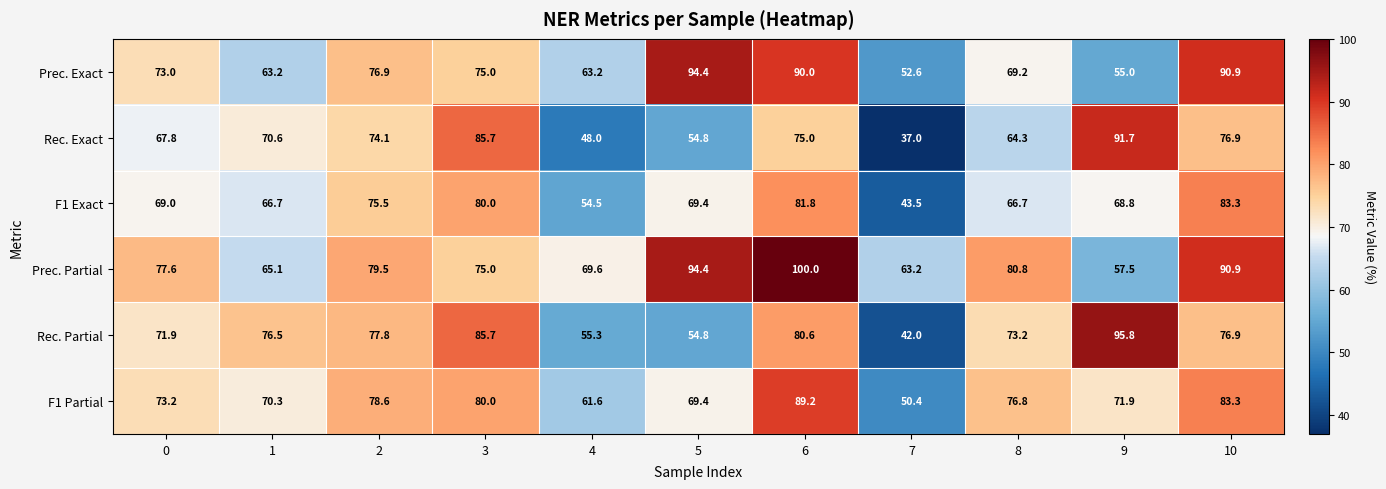

The value of F1 Exact at 6 is 81.8. True or false?

True